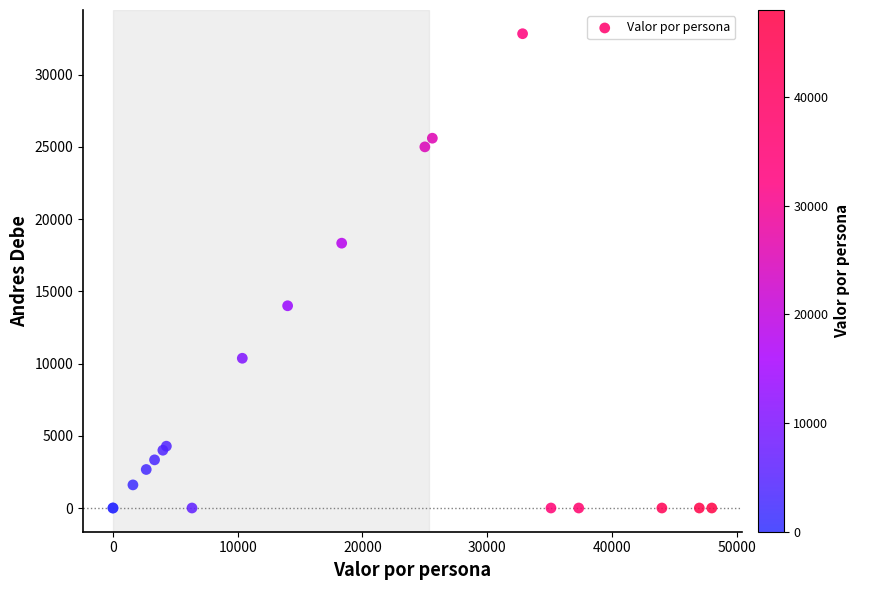

What Y value in the scatter plot is closest to 16416?

18333.3